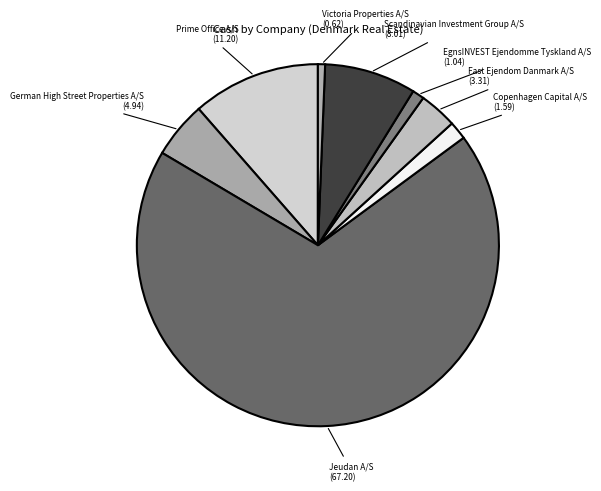

Is there any slice that represents more than half of the pie?

Yes